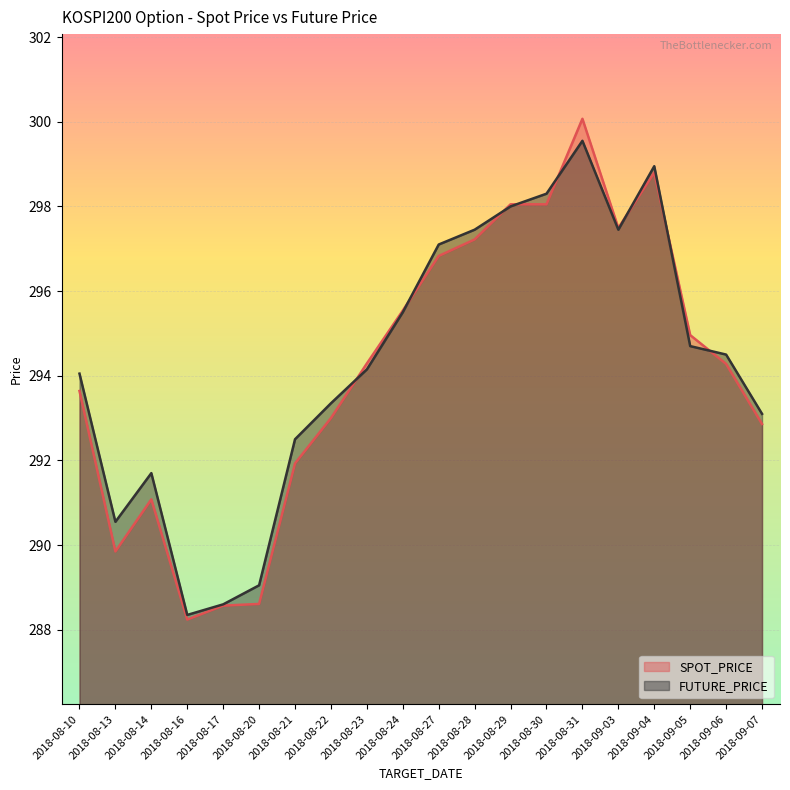

At which category does SPOT_PRICE reach its first local peak?

2018-08-14